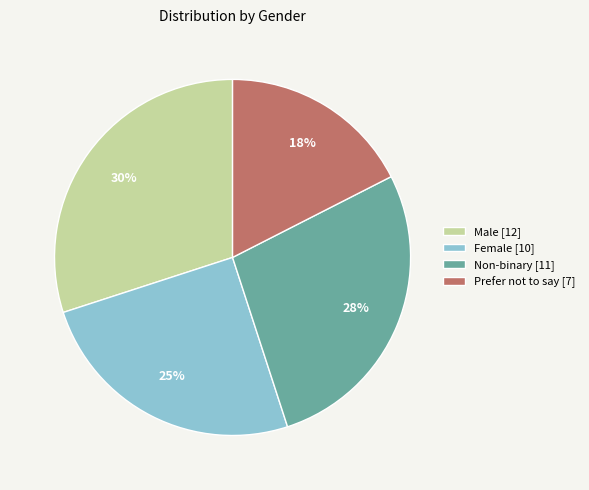

Which category has the smallest portion of the pie?

Prefer not to say